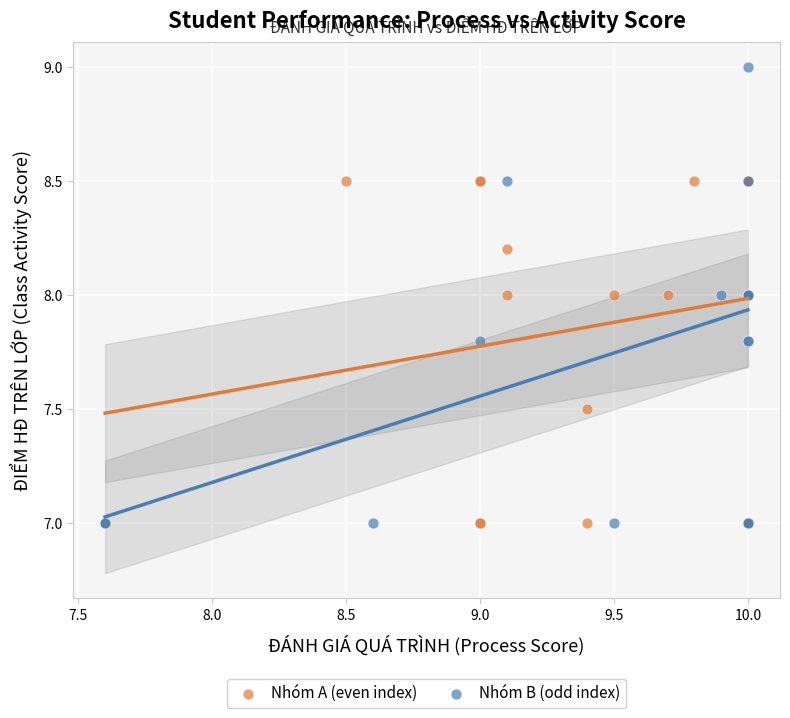

Which series has the largest Y range (max minus min)?

Nhóm B (odd index)